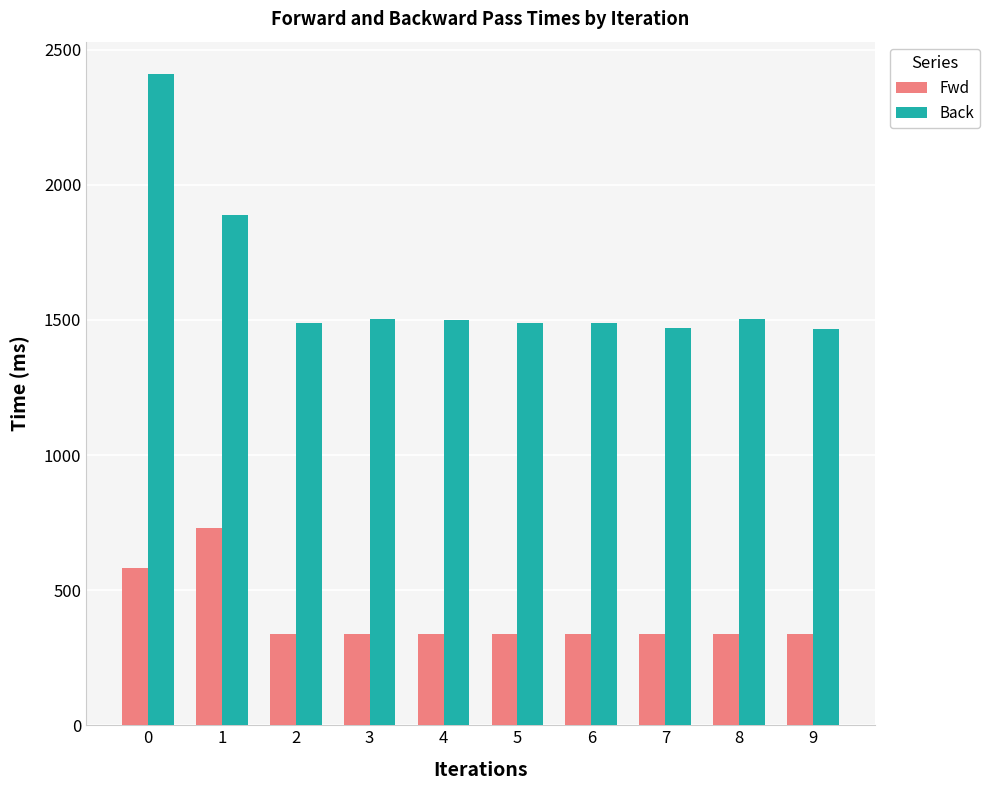

What is the average value of the Fwd series?

400.7